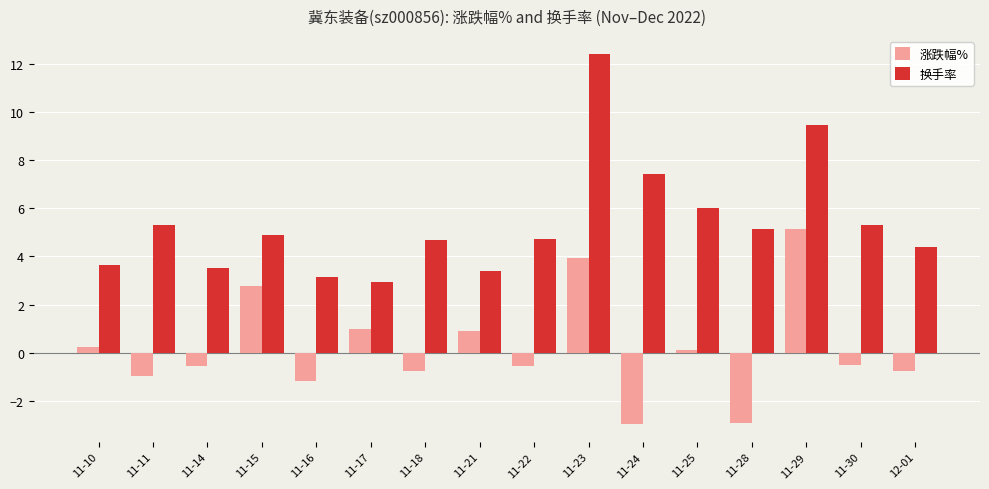

Does the chart contain stacked bars?

No